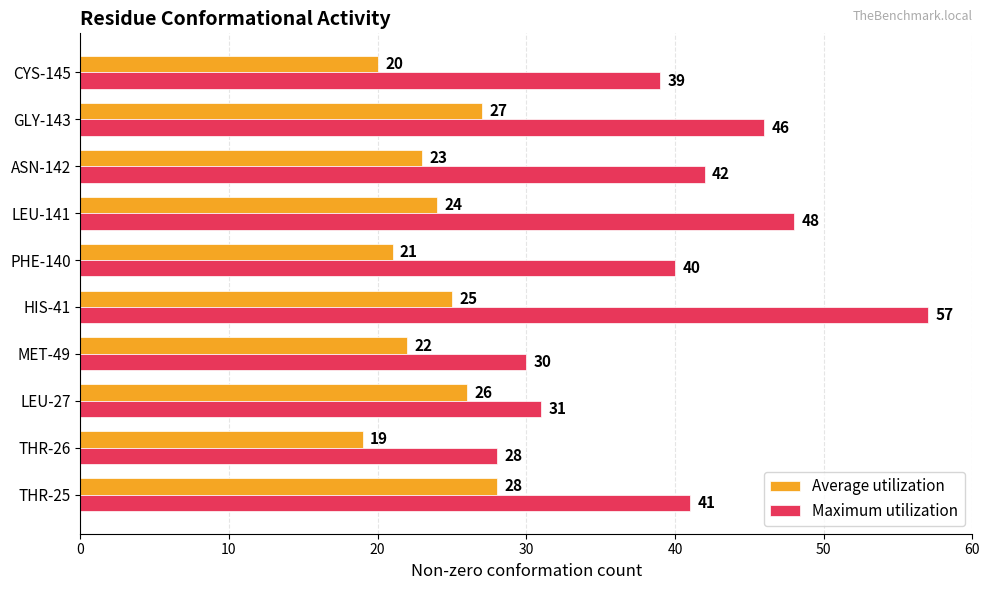

What are all the series names shown in the legend?

Average utilization, Maximum utilization